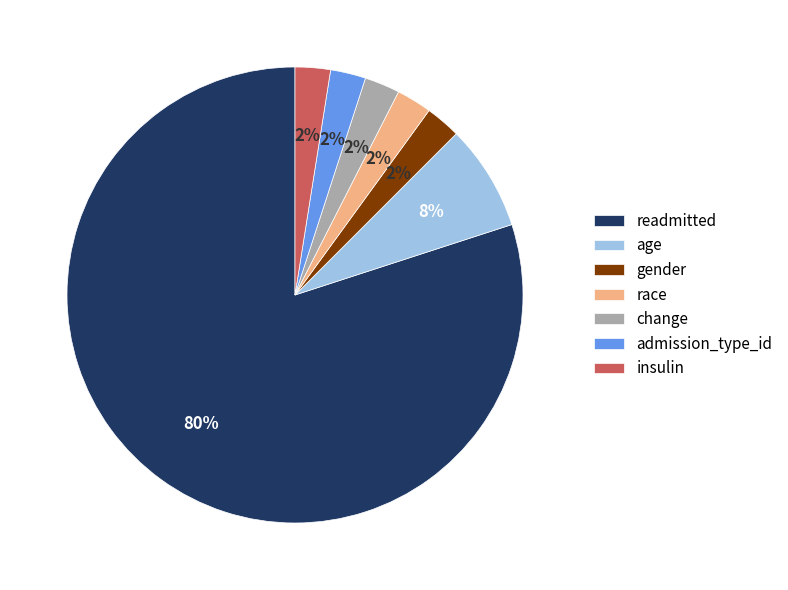

Is the sum of readmitted and gender greater than half?

Yes